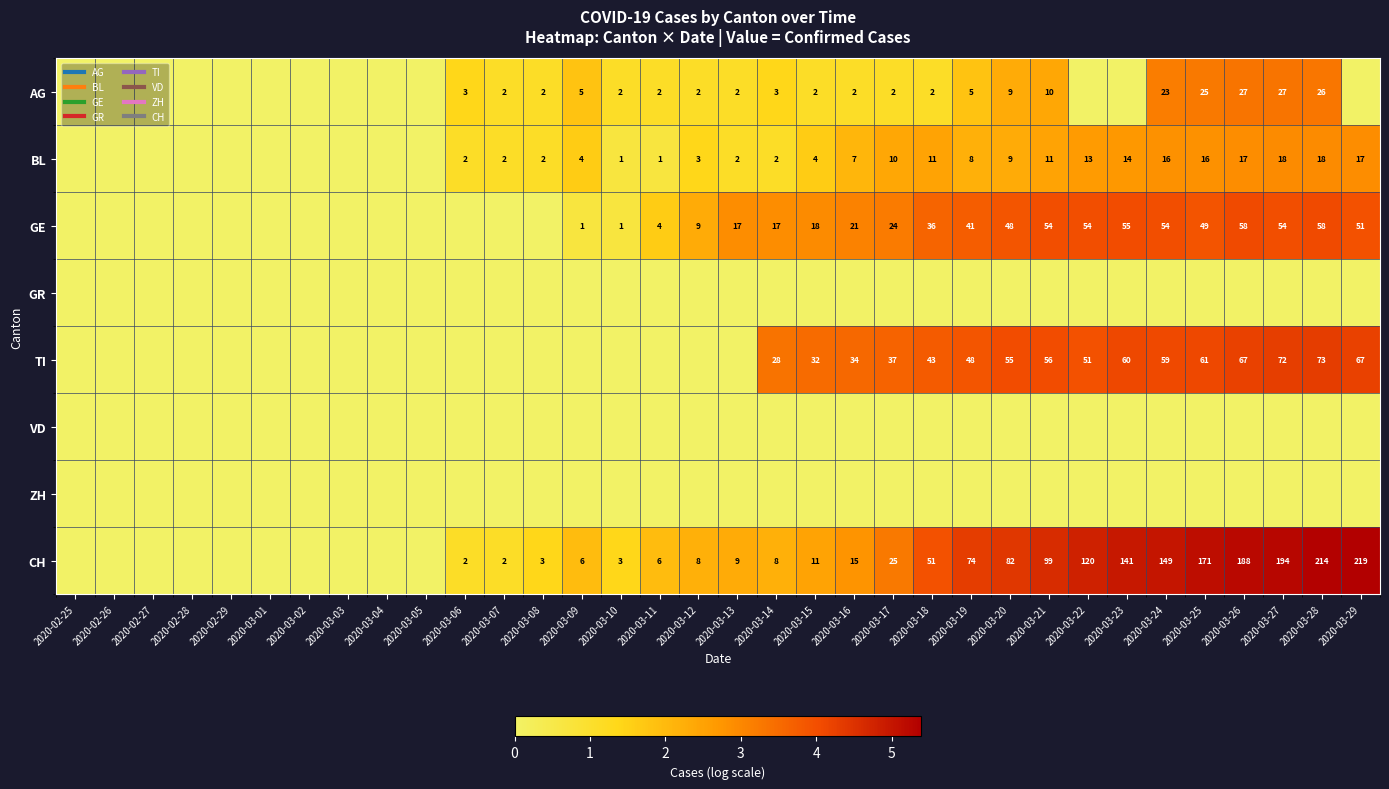

How many values in BL are above zero?

24